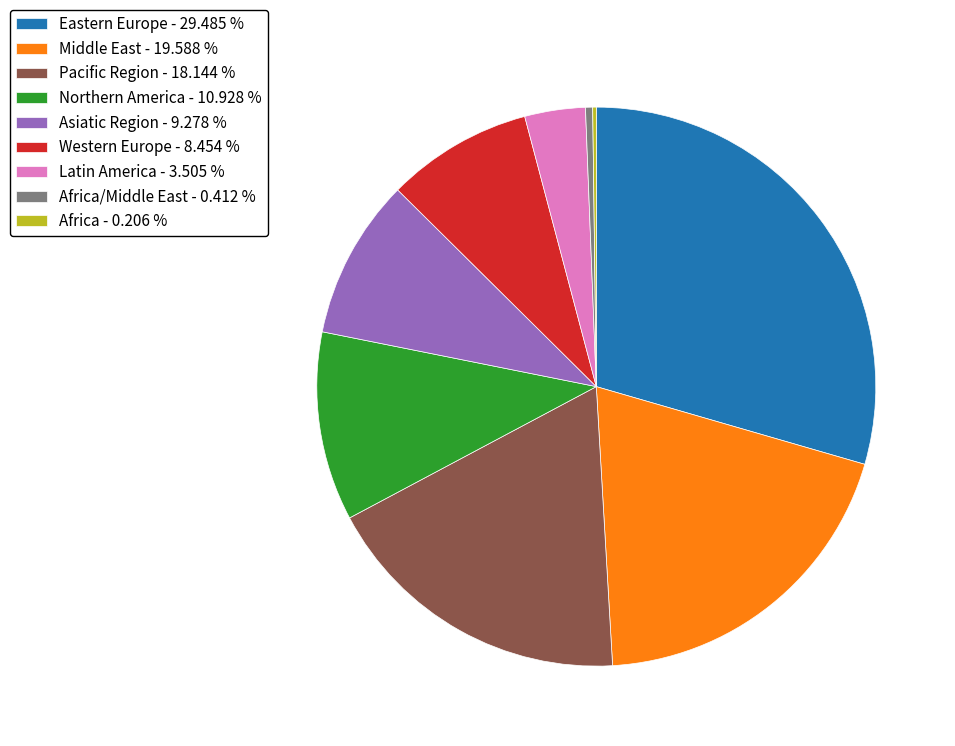

Is the sum of Asiatic Region - 9.278 % and Latin America - 3.505 % greater than half?

No